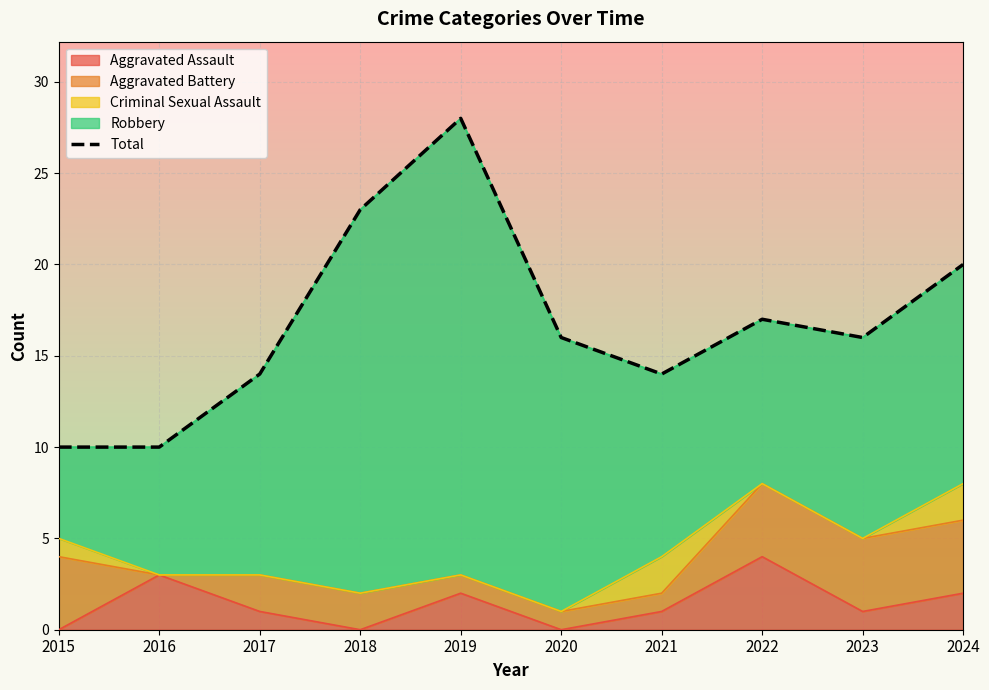

Is it true that Aggravated Assault equals 2 at 2019?

True